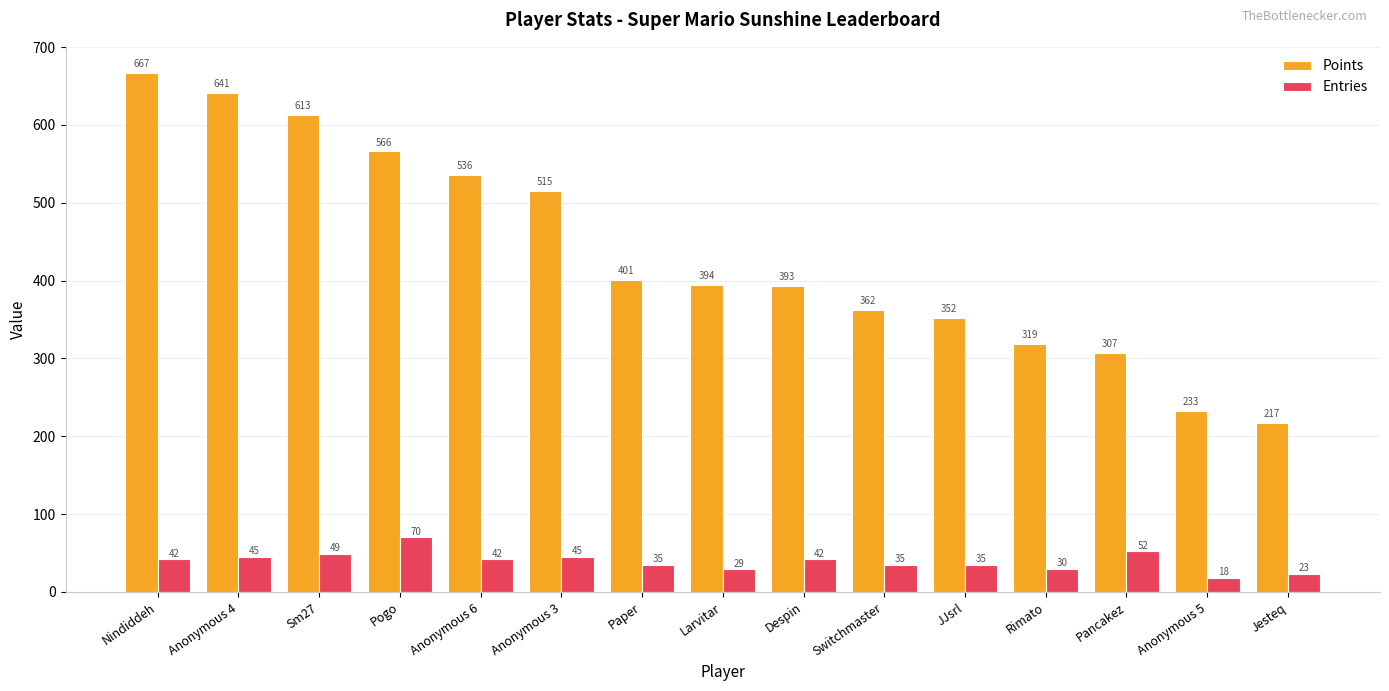

At how many categories does at least one series exceed 181?

15